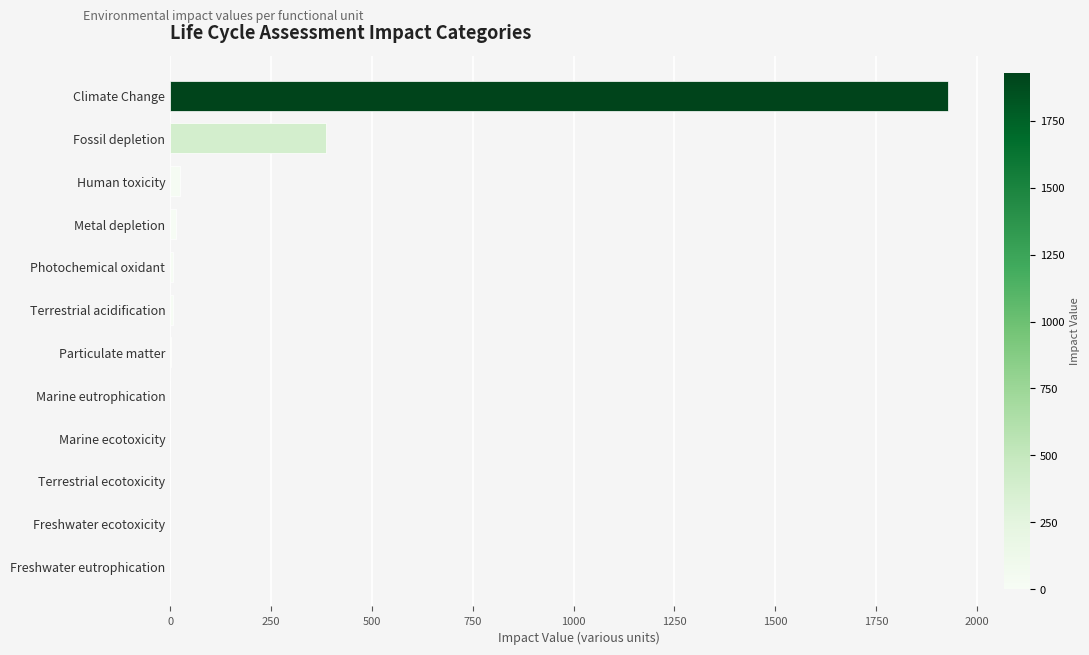

Is it true that the value at Terrestrial ecotoxicity is 0.0?

True